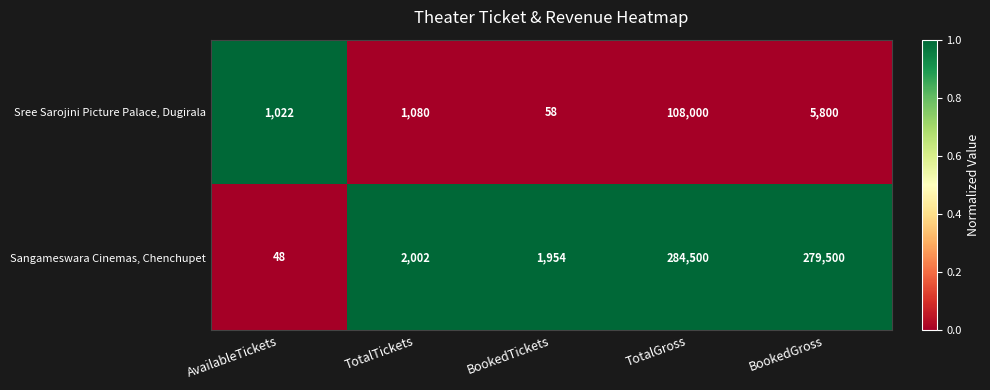

List the series in order of their overall mean, highest first.

Sangameswara Cinemas, Chenchupet, Sree Sarojini Picture Palace, Dugirala